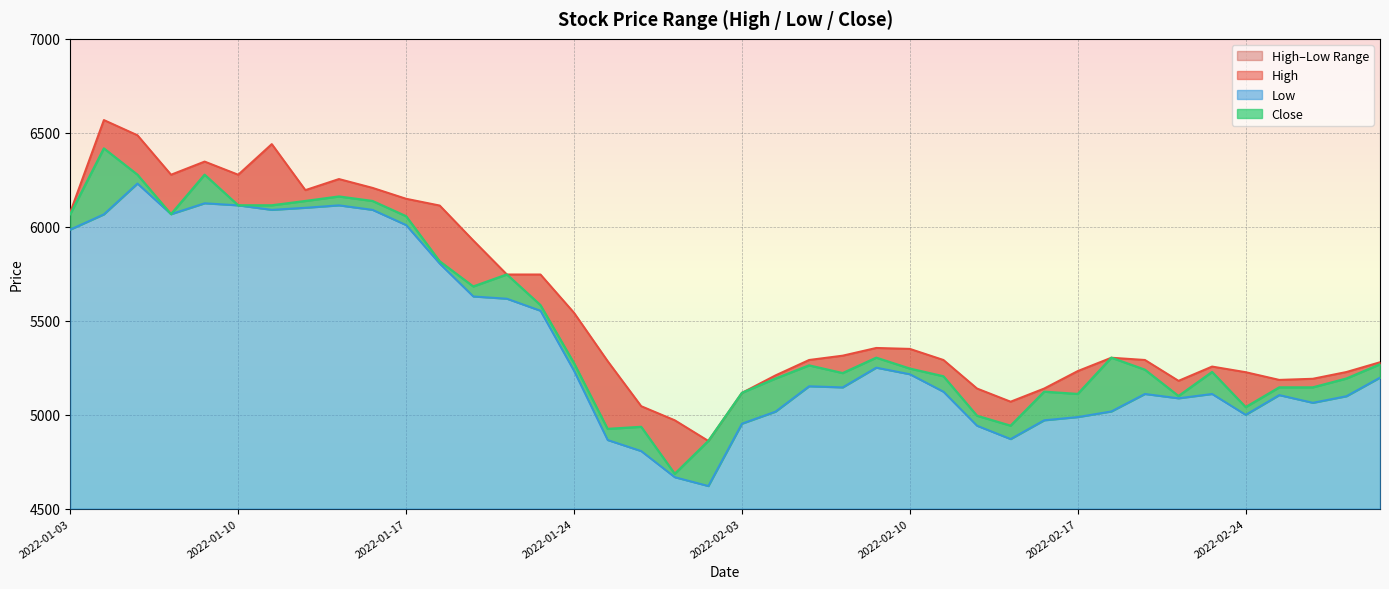

What is the spread (max minus min) of values at 2022-02-14?

198